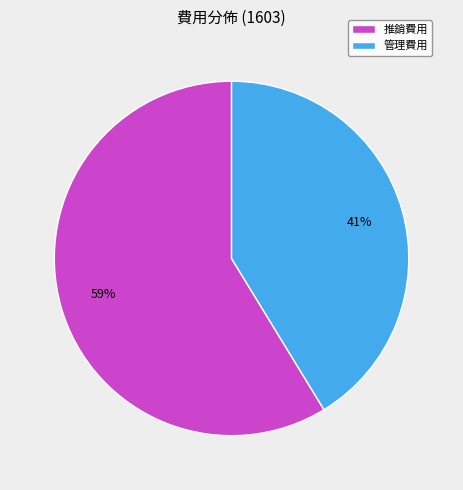

Combined, do 管理費用 and 推銷費用 account for over 50%?

Yes